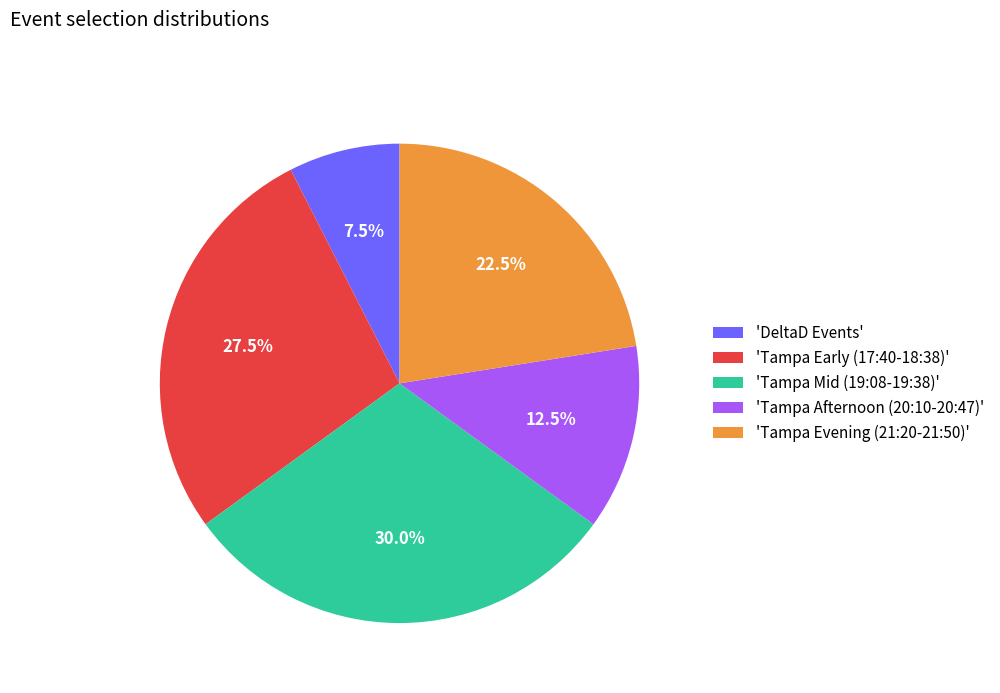

How many slices are in this pie chart?

5